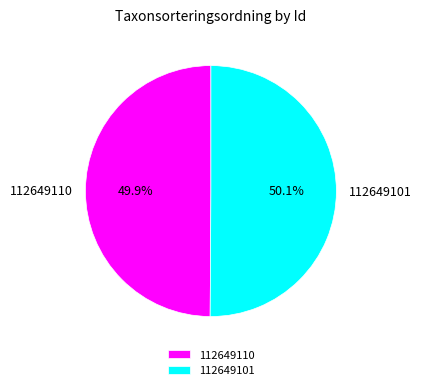

What percentage is the 112649101 slice, to the nearest percent?

50%